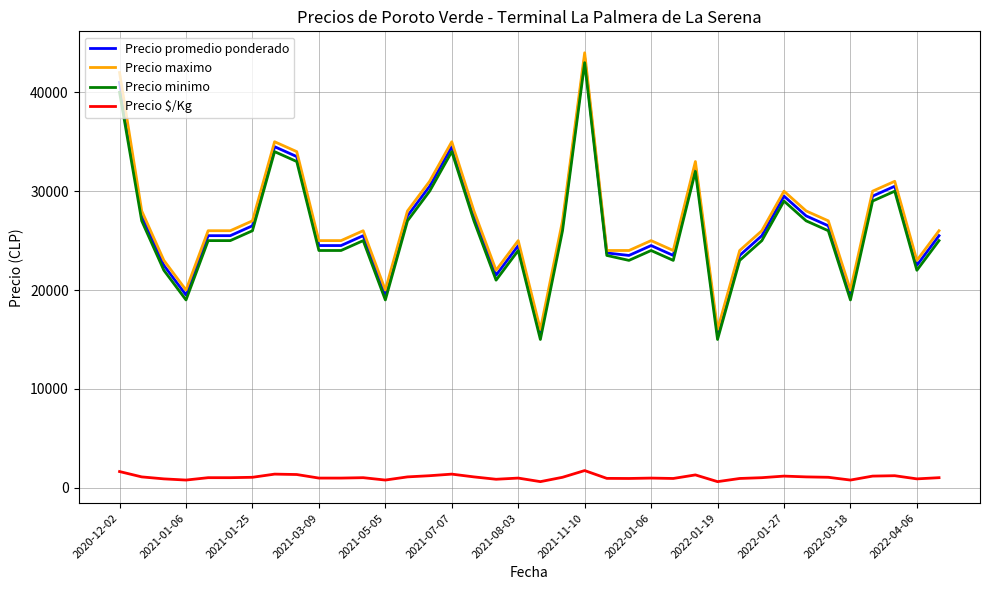

True or false: Precio minimo and Precio $/Kg intersect in this chart.

False